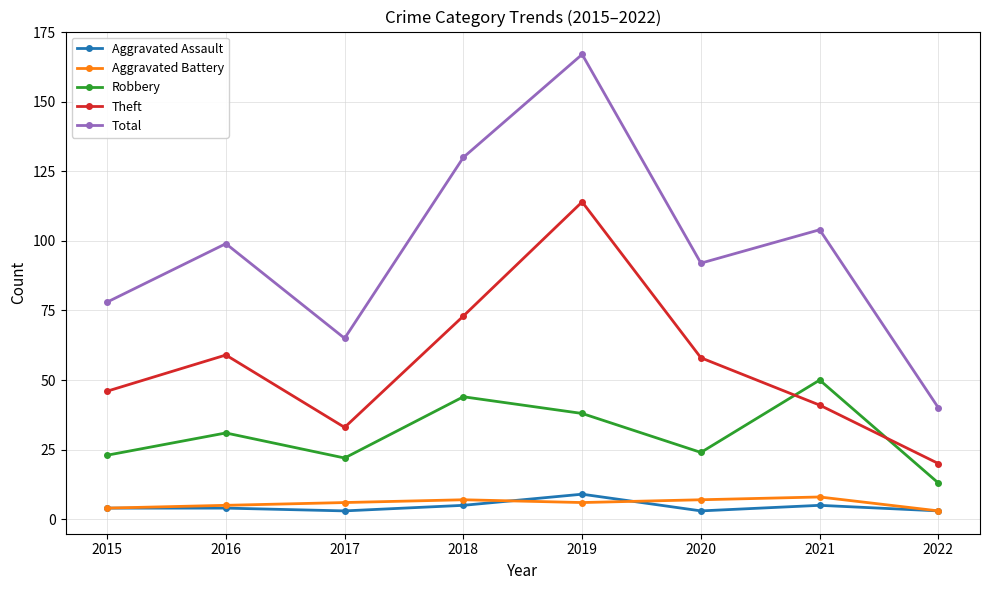

How many data points in Robbery are less than 31?

4